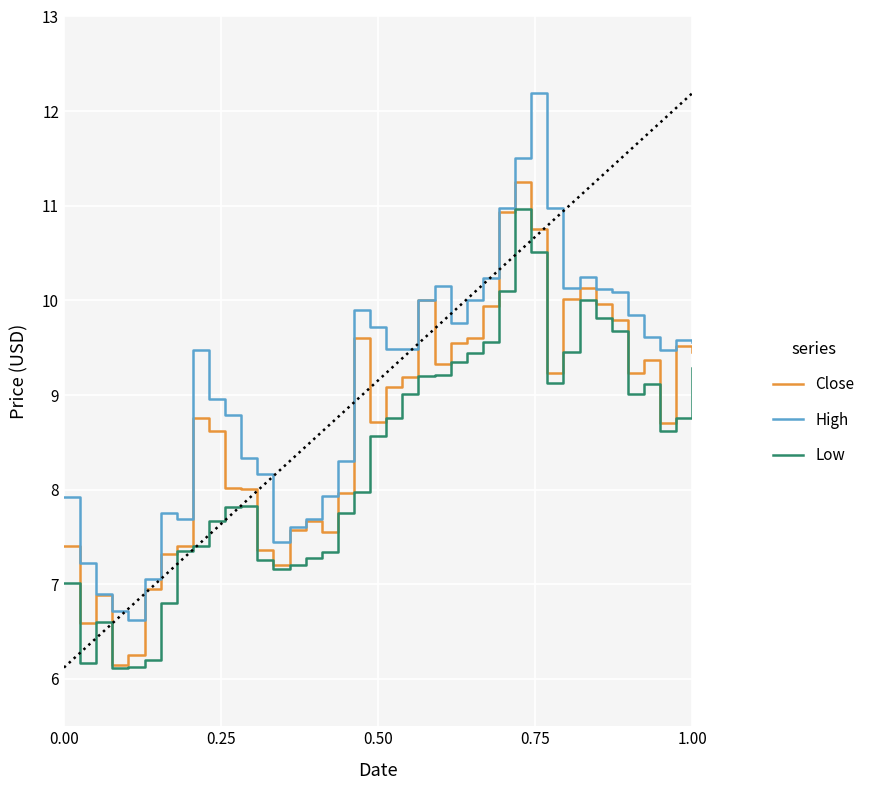

How many distinct data groups are displayed?

3